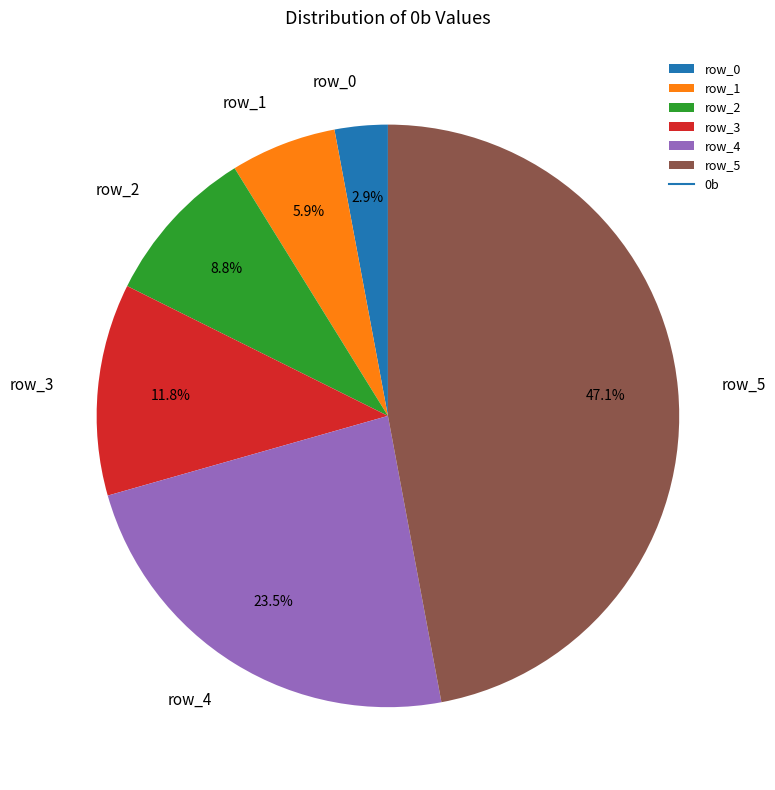

How many slices are in this pie chart?

6